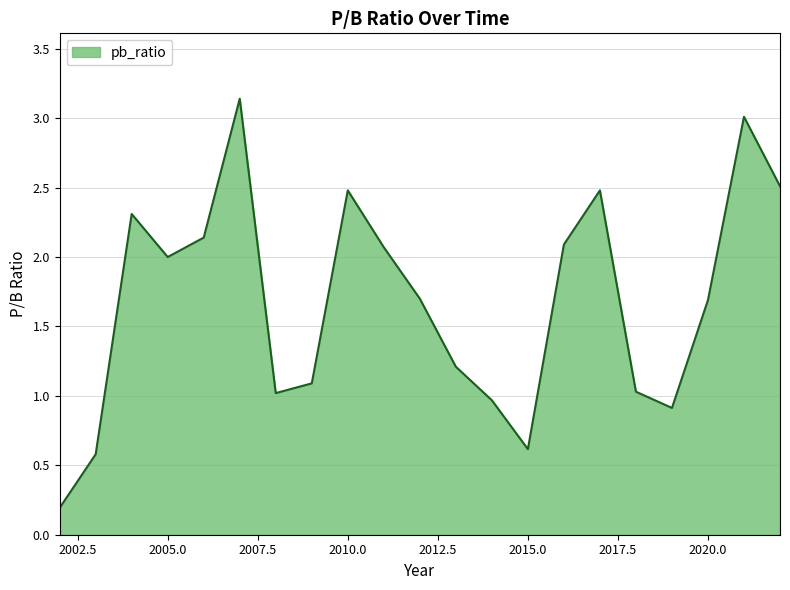

What is the difference between the maximum and minimum values?

2.9